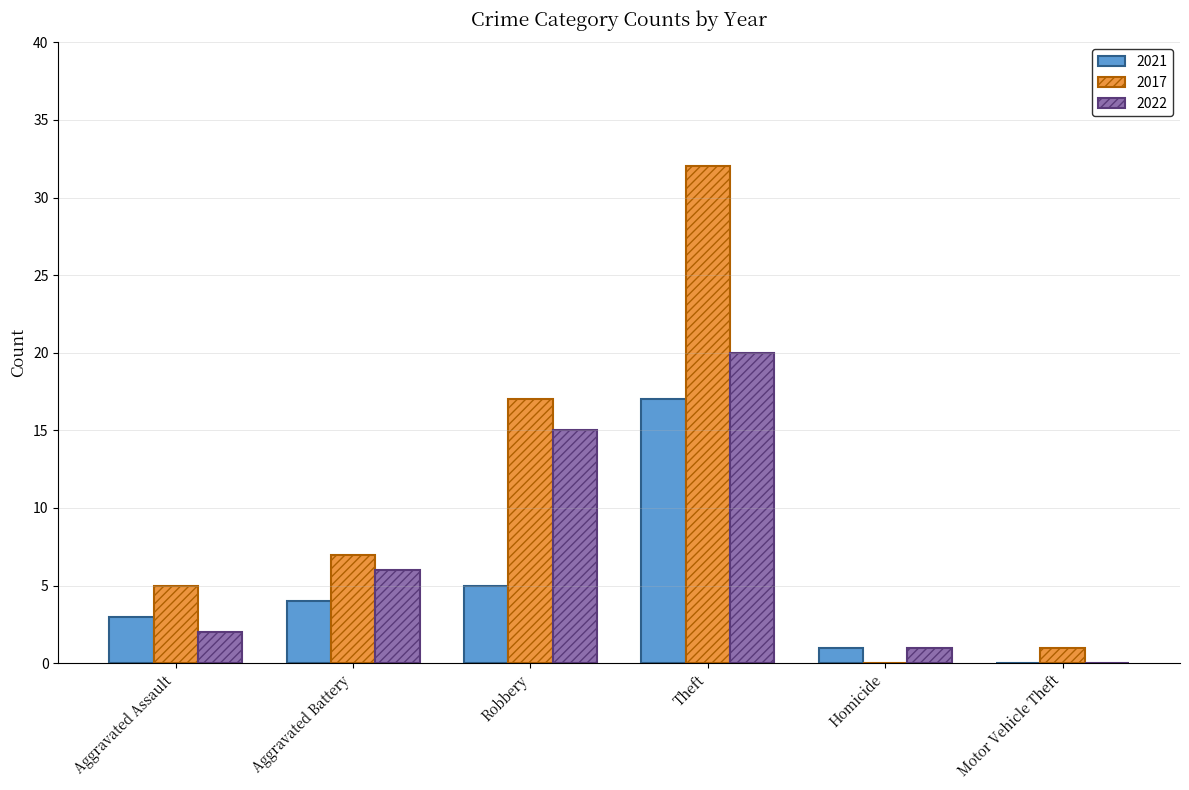

What is the total value across all series at Aggravated Battery?

17